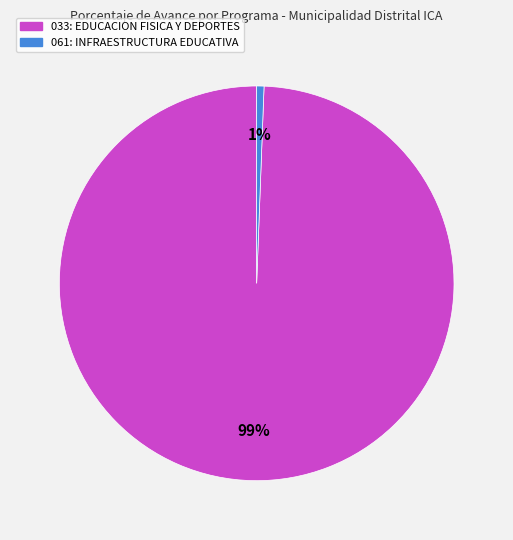

To the nearest percent, what portion does 033: EDUCACION FISICA Y DEPORTES represent?

99%